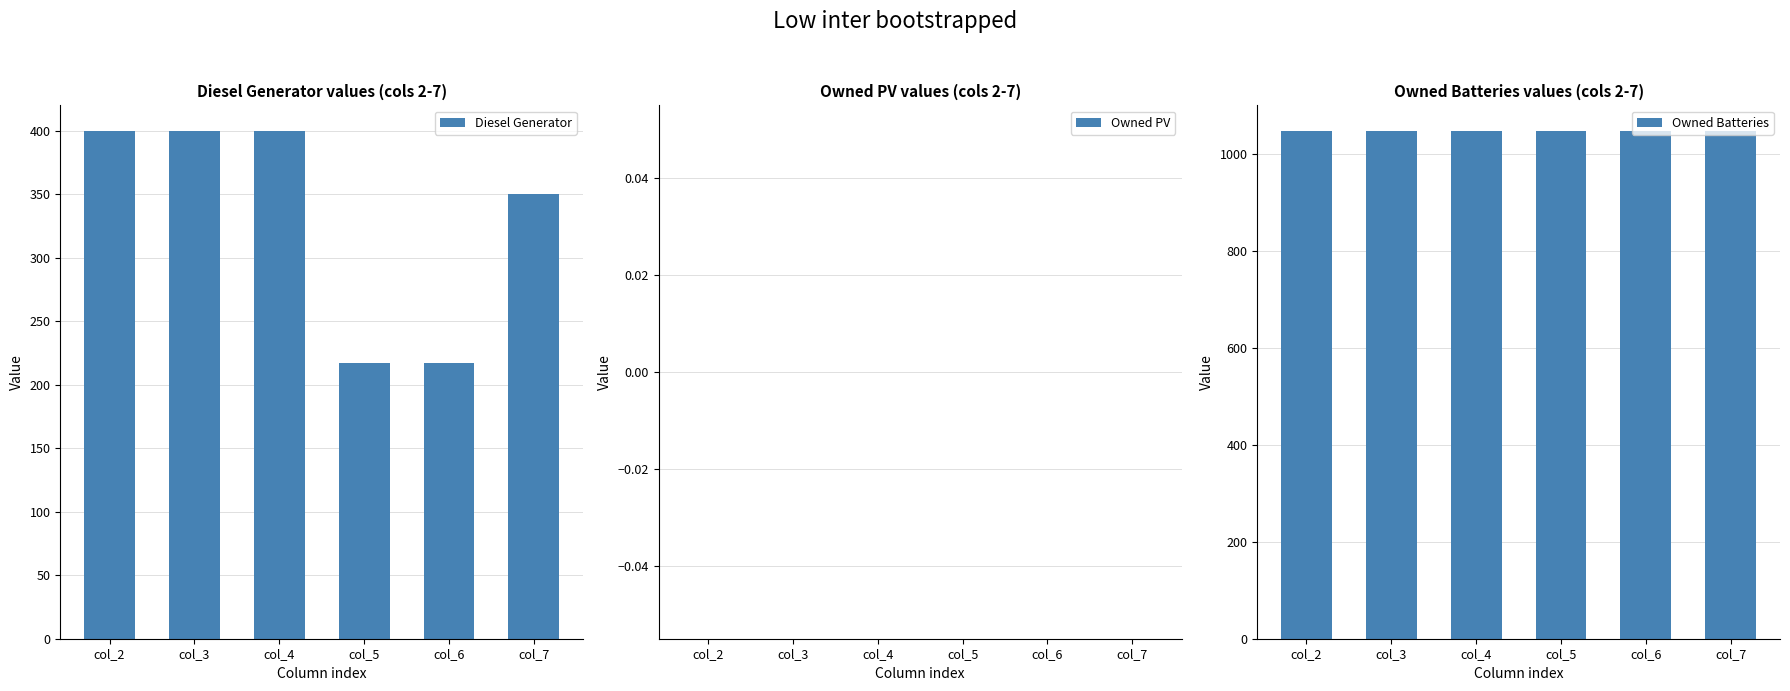

At how many categories does at least one series exceed 181?

6